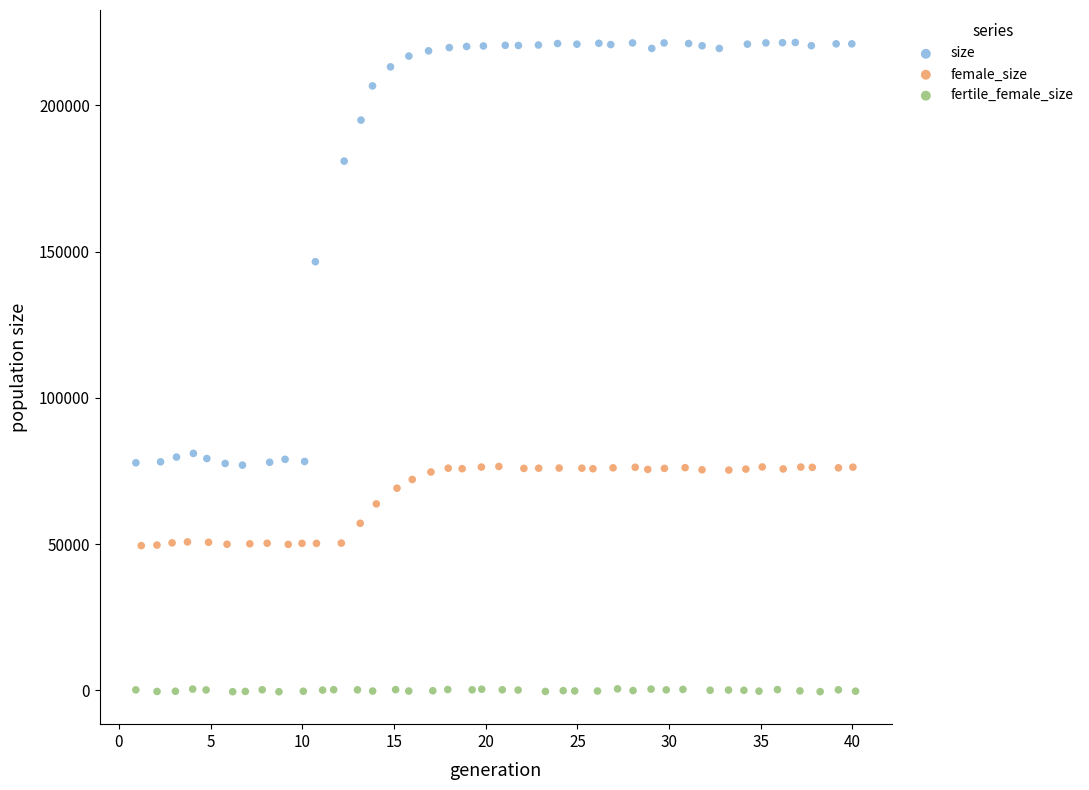

Which series has the widest spread of Y values?

size